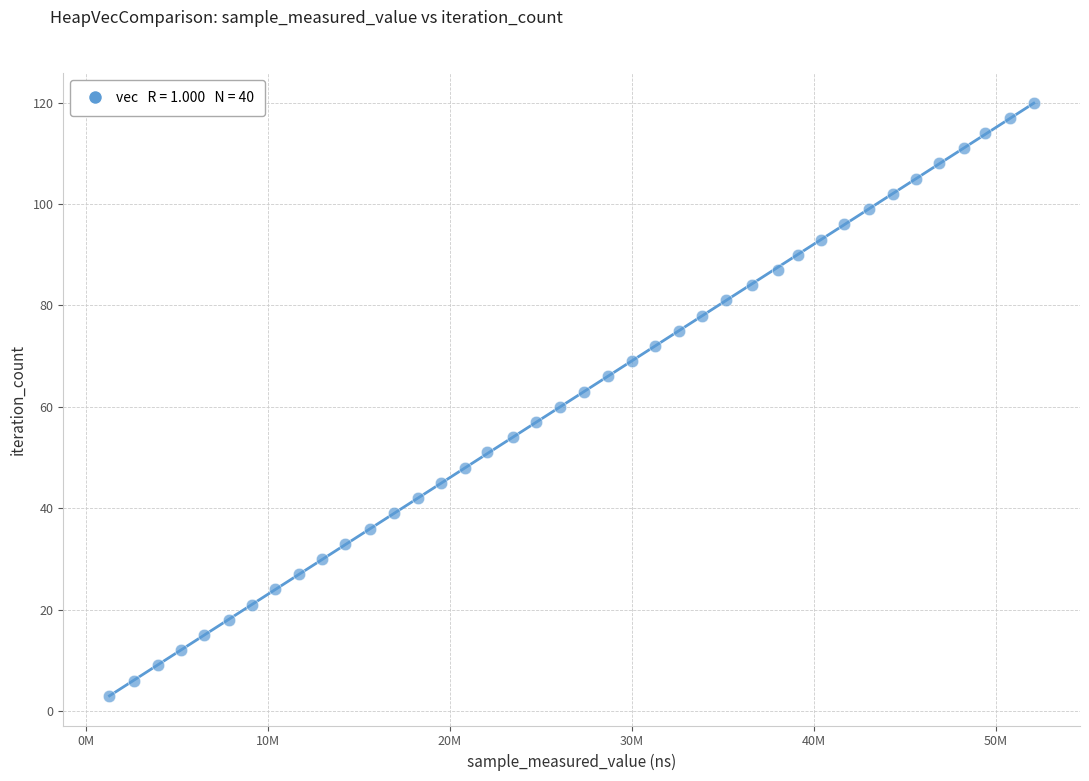

What is the range of X values (max minus min)?

50767073